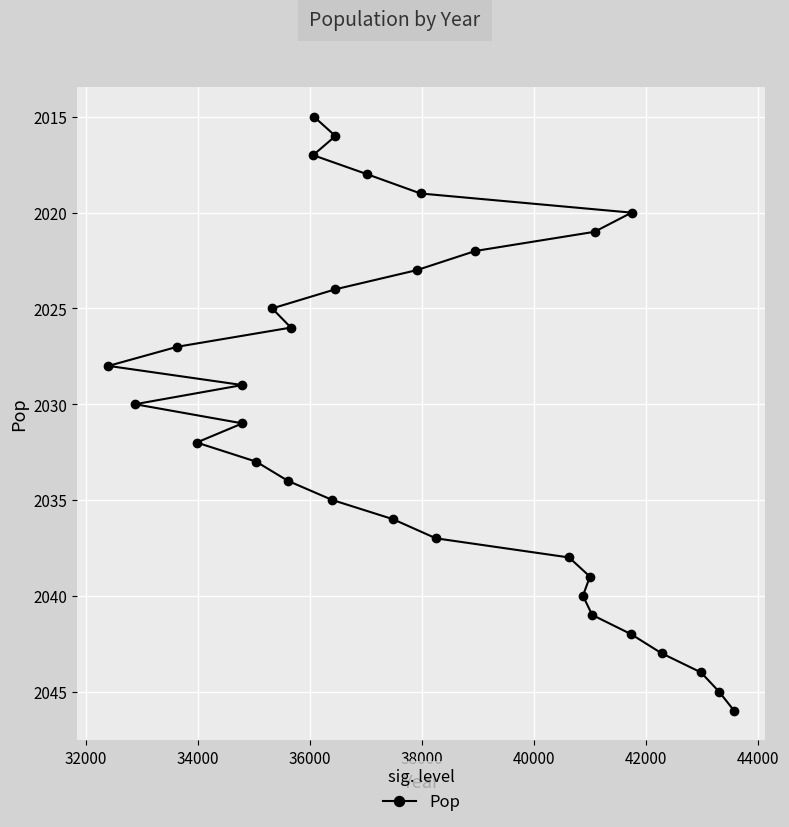

How many series are shown in this chart?

1